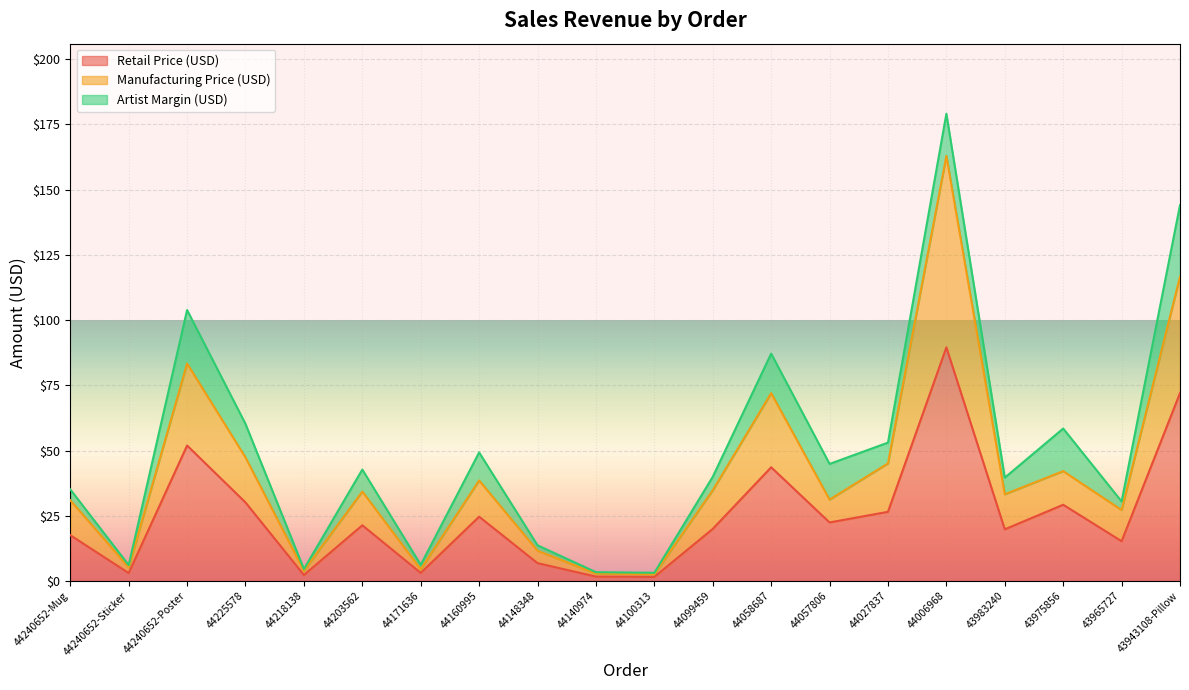

How many categories are shown in the chart?

20